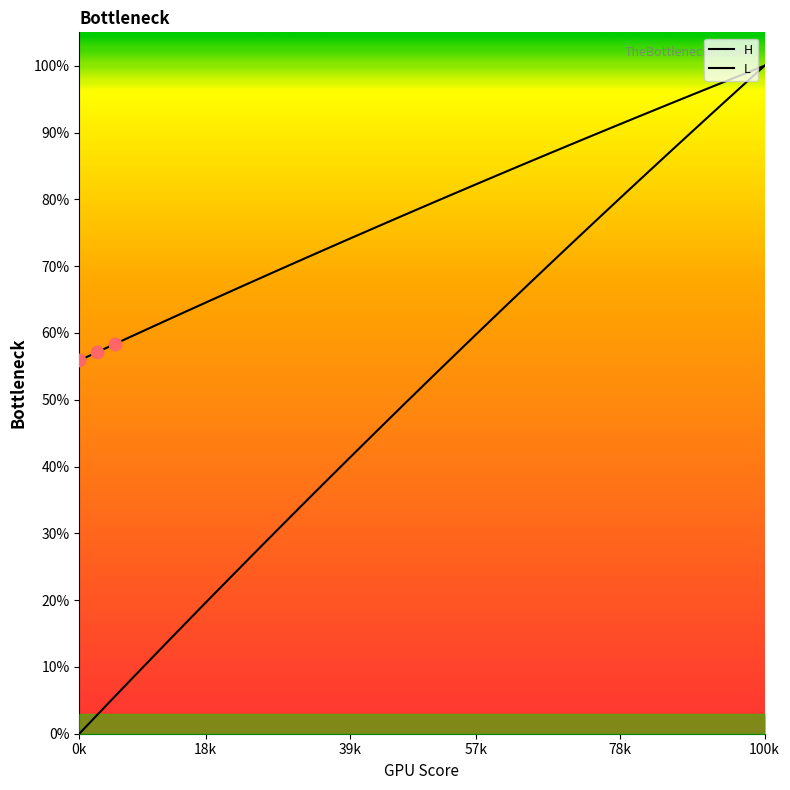

At how many categories does at least one series exceed 27?

39